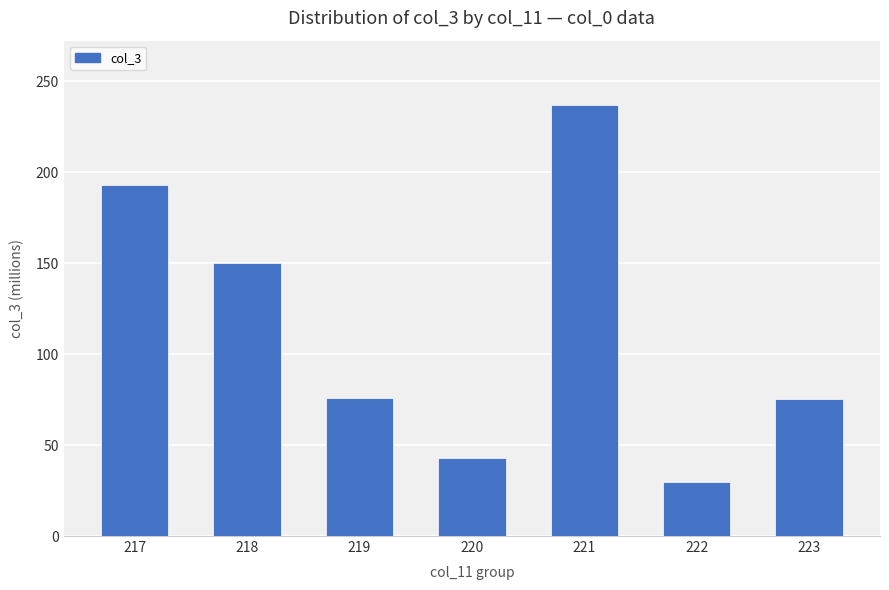

What is the value of the 7th bar from the left?

75.6